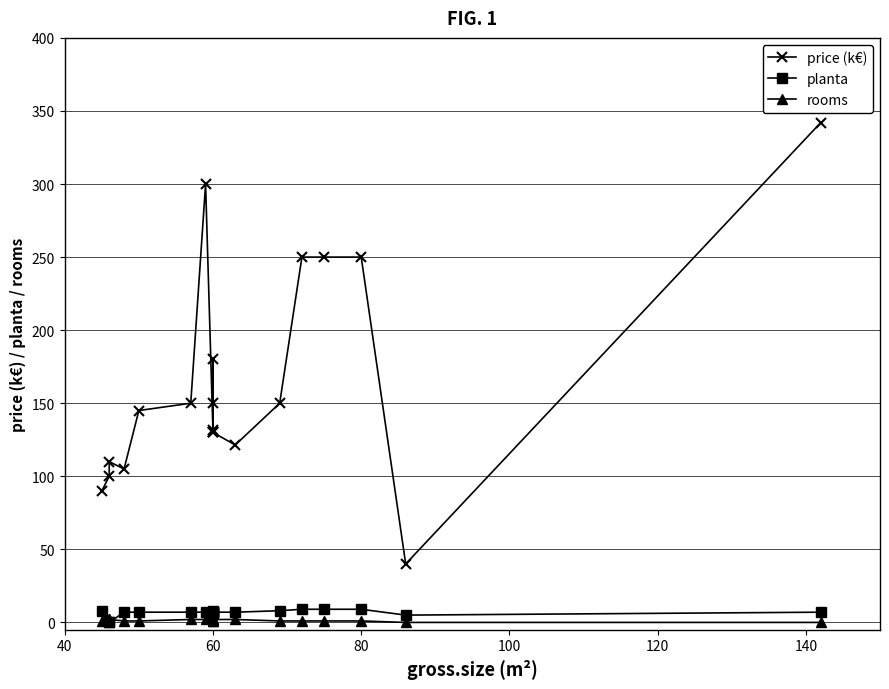

At which label does rooms reach its peak?

60